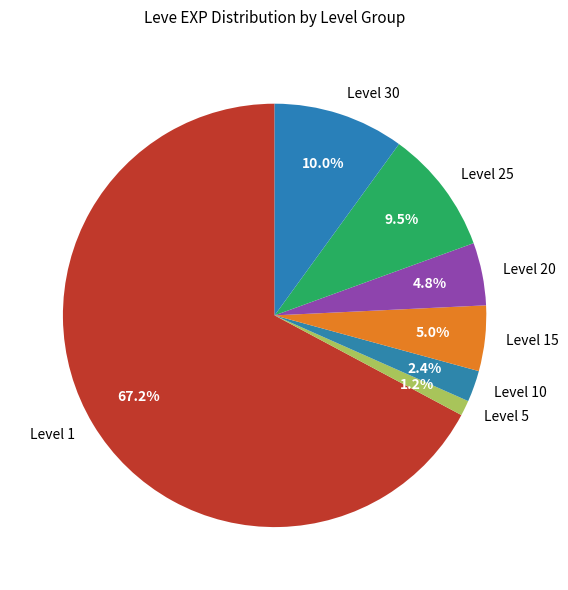

Between Level 15 and Level 5, which is larger?

Level 15